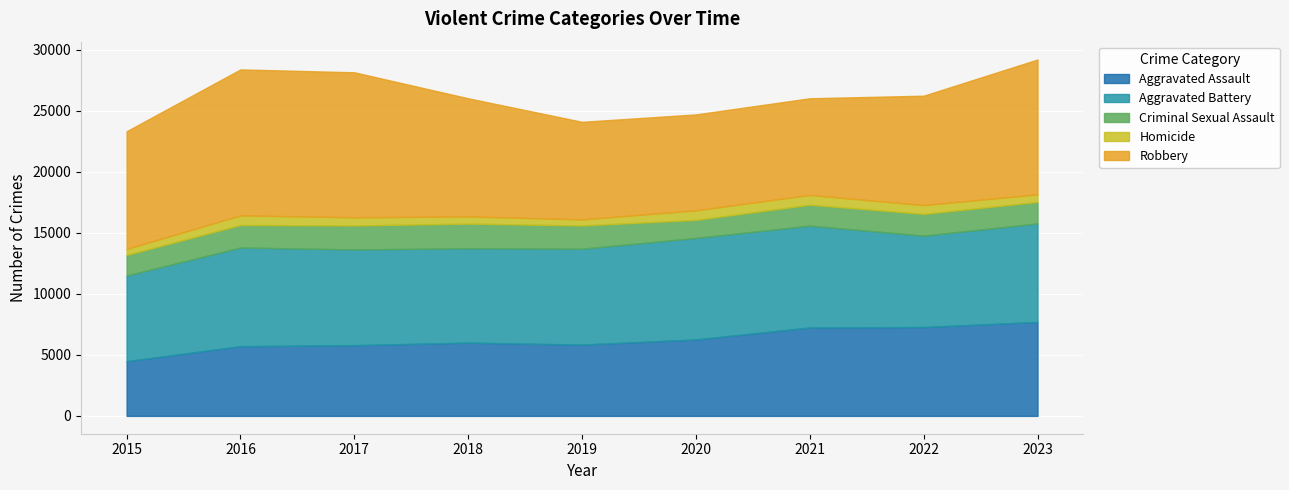

Which category has the highest value in the Criminal Sexual Assault series?

2018